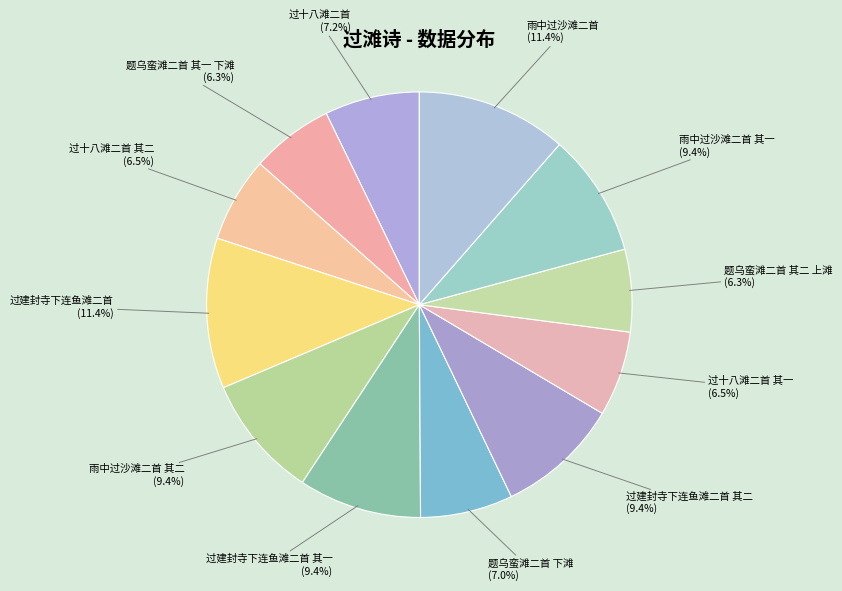

Approximately how many times larger is the value at 题乌蛮滩二首 其一 下滩 compared to 过十八滩二首 其二?

1.0